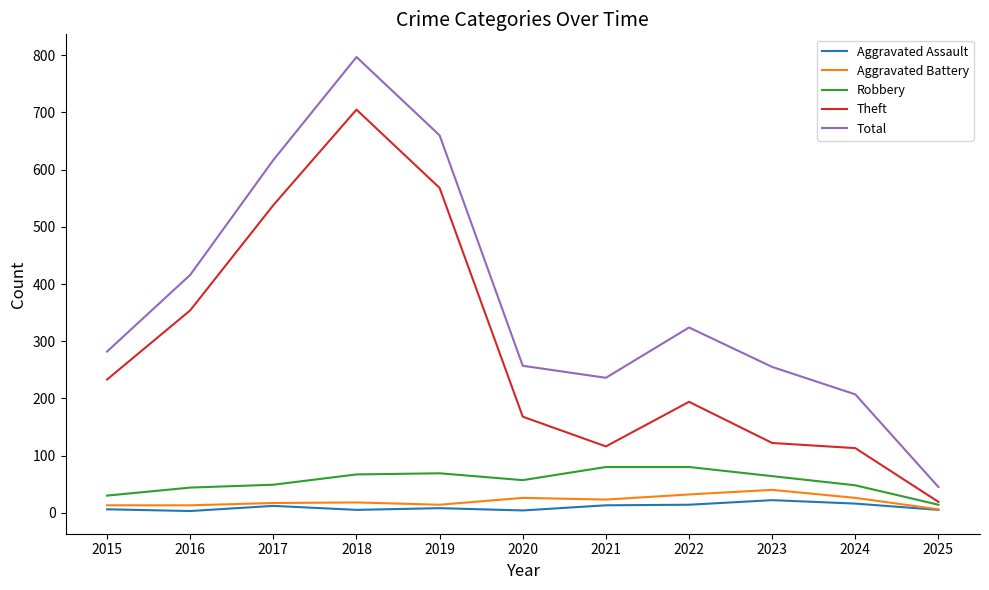

True or false: Robbery has a value of 20 at 2020.

False